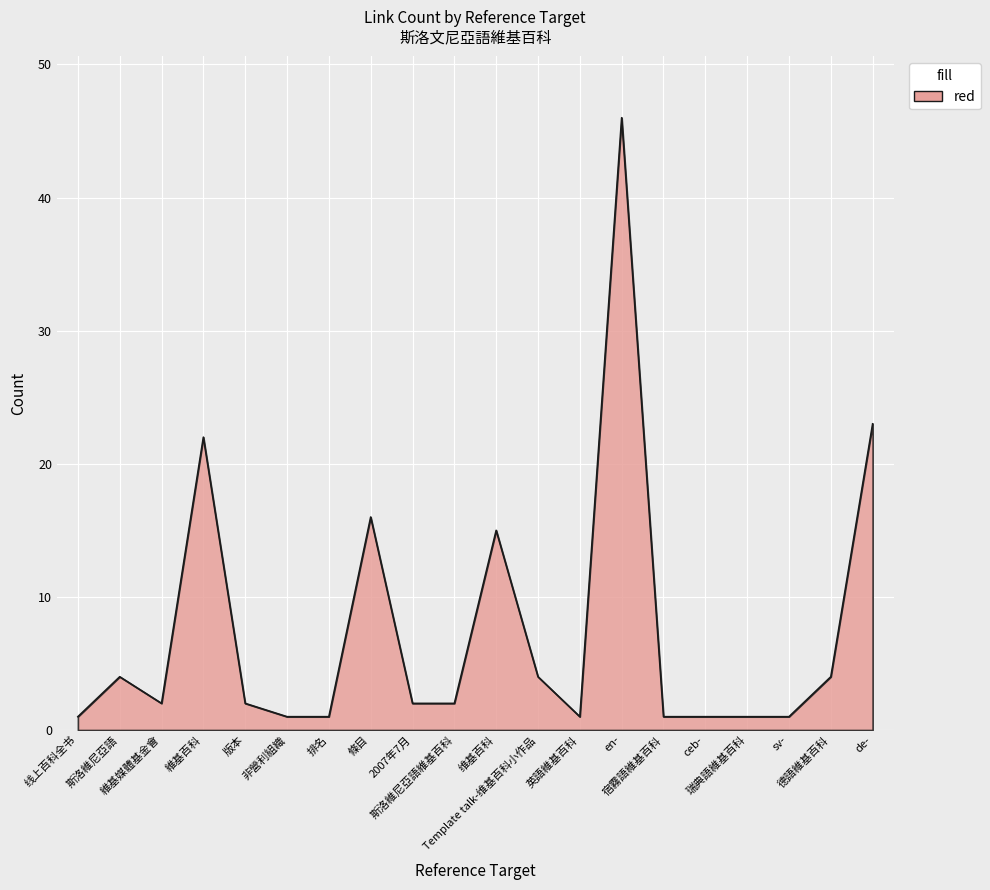

What is the difference between the values at 维基百科 and sv-?

14